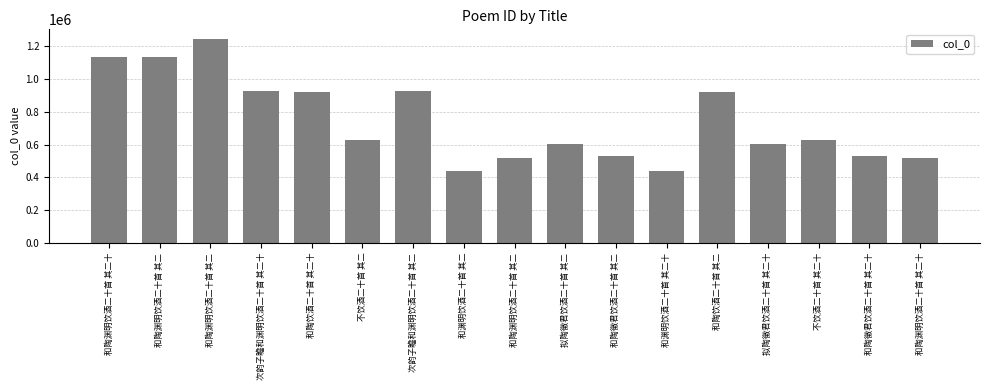

Reading right to left, list all the values displayed in this chart.

和陶渊明饮酒二十首 其二十=520501	和陶徵君饮酒二十首 其二十=532808	不饮酒二十首 其二十=630358	拟陶徵君饮酒二十首 其二十=603574	和陶饮酒二十首 其二=921932	和渊明饮酒二十首 其二十=437257	和陶徵君饮酒二十首 其二=532790	拟陶徵君饮酒二十首 其二=603556	和陶渊明饮酒二十首 其二=520485	和渊明饮酒二十首 其二=437239	次韵子瞻和渊明饮酒二十首 其二=924515	不饮酒二十首 其二=630340	和陶饮酒二十首 其二十=921950	次韵子瞻和渊明饮酒二十首 其二十=924497	和陶渊明饮酒二十首 其二=1241105	和陶渊明饮酒二十首 其二=1136150	和陶渊明饮酒二十首 其二十=1136132